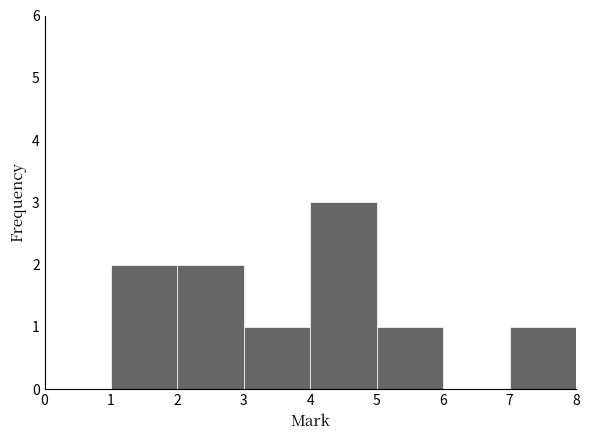

Reading left to right, list every bar in this chart as the range it spans on the x-axis followed by its height. The values are not printed on the chart, so give them approximately, as read against the axis.

0 to 1: 0
1 to 2: 2
2 to 3: 2
3 to 4: 1
4 to 5: 3
5 to 6: 1
6 to 7: 0
7 to 8: 1